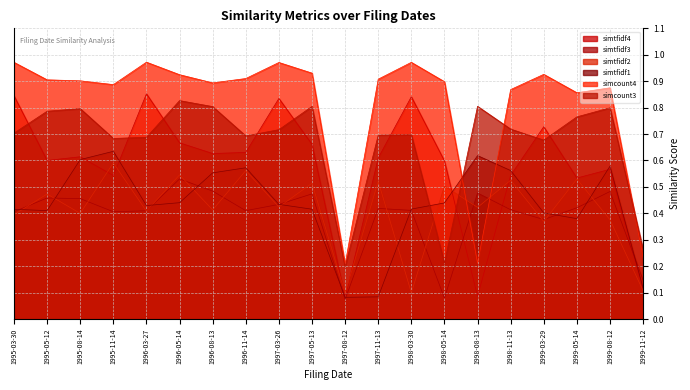

List the labels in order of simtfidf2 value, largest first.

1995-11-14, 1996-11-14, 1996-05-14, 1999-05-14, 1998-11-13, 1997-11-13, 1997-05-13, 1998-05-14, 1995-05-12, 1997-03-26, 1998-08-13, 1996-08-13, 1996-03-27, 1995-08-14, 1995-03-30, 1999-08-12, 1999-03-29, 1999-11-12, 1998-03-30, 1997-08-12